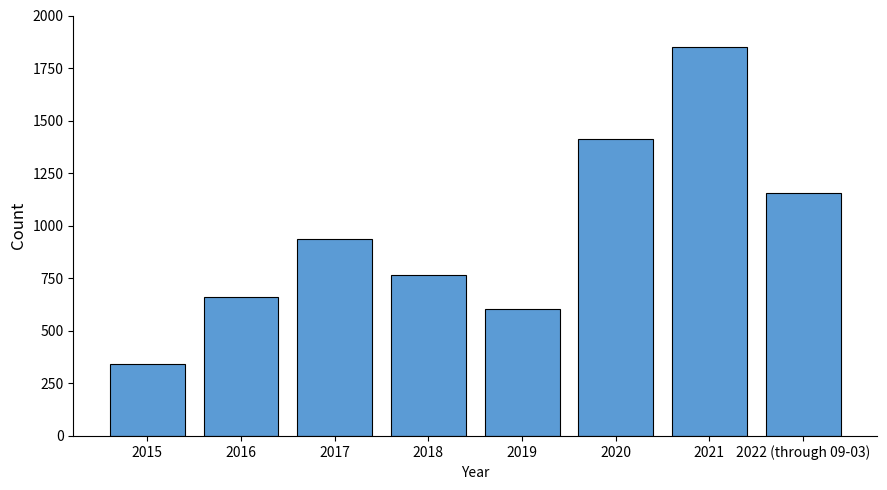

What position from the left is 2016?

2